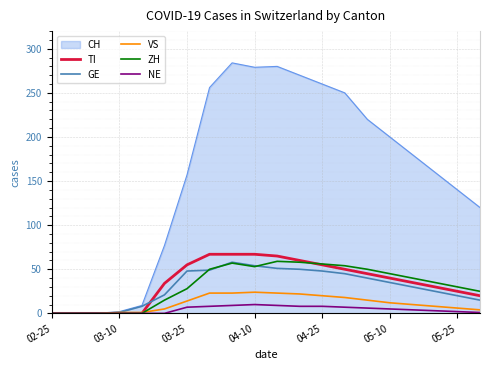

Which series has the largest total across all categories?

CH